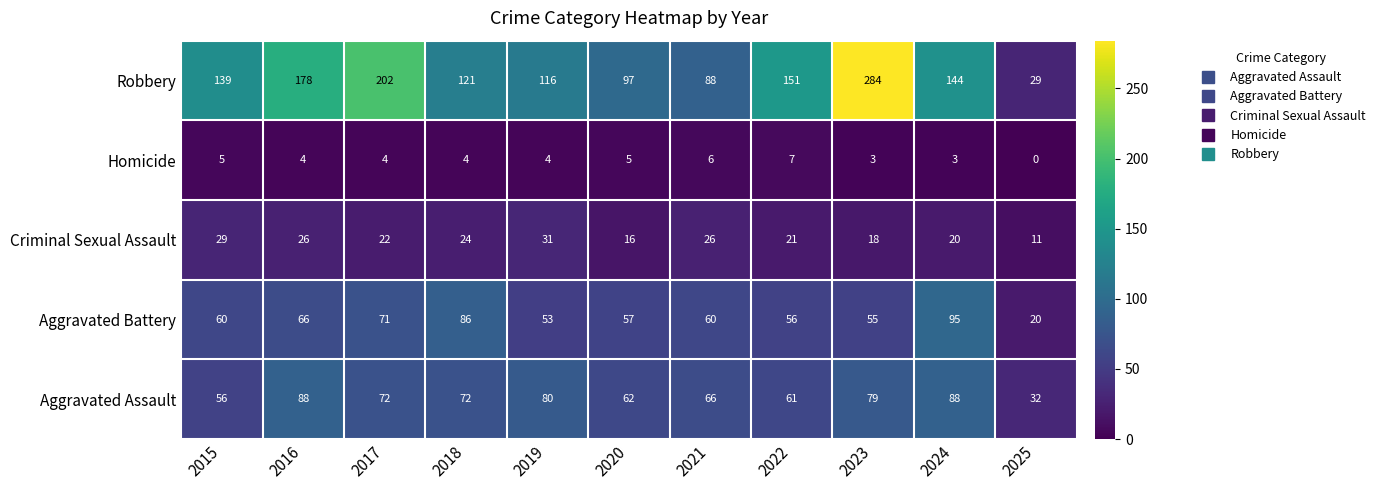

The value of Robbery at 2020 is 40. True or false?

False